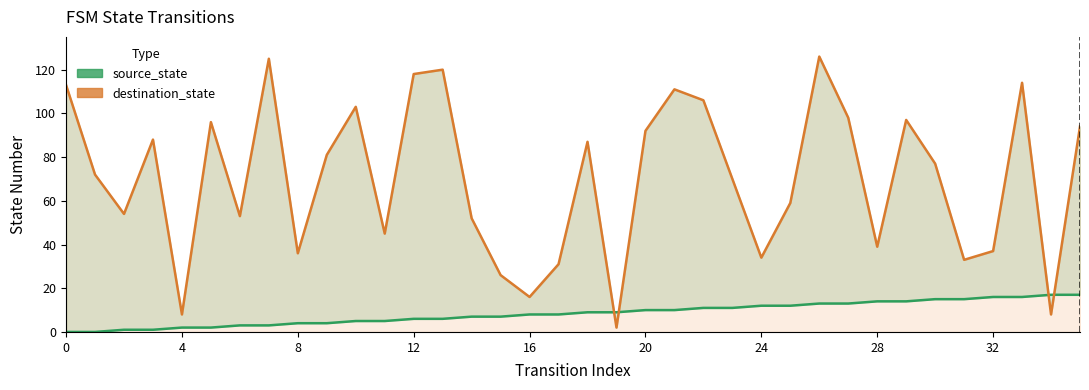

How many times do source_state and destination_state cross each other?

4